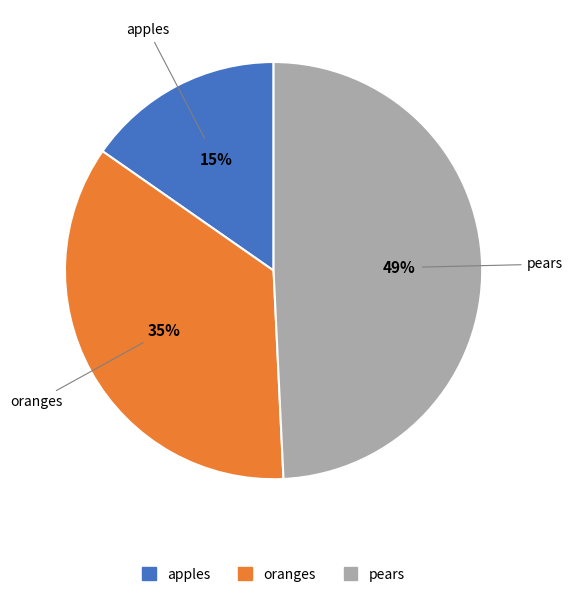

Do apples and pears together represent more than half of the pie?

Yes